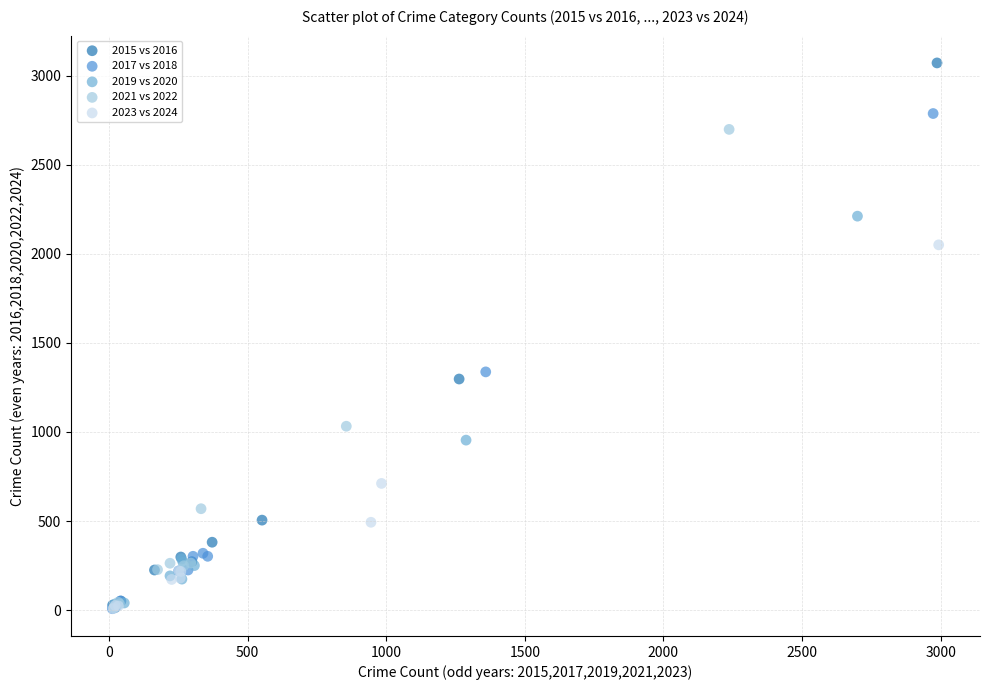

Which series reaches the maximum Y coordinate?

2015 vs 2016